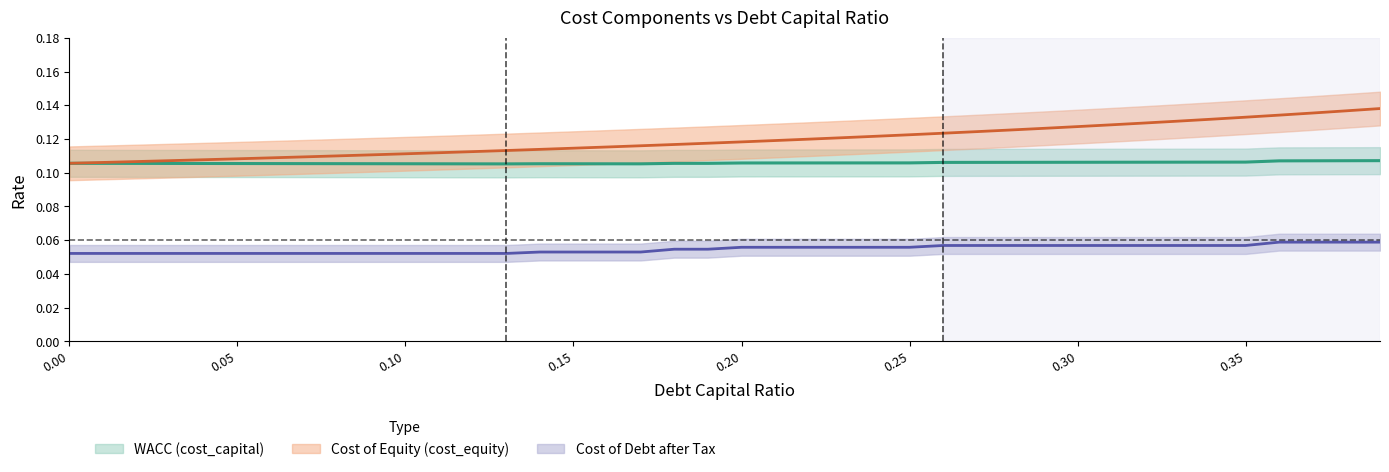

What position from the right is 0.23?

17